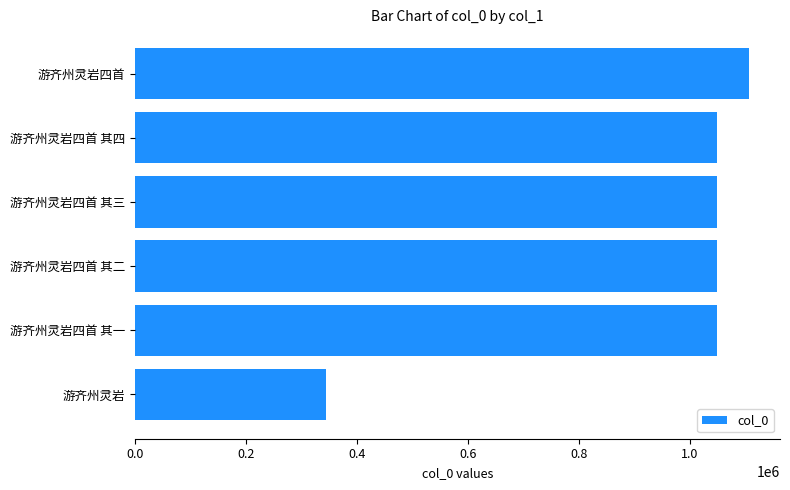

What is the approximate value at 游齐州灵岩四首, to the nearest 50?

1107150